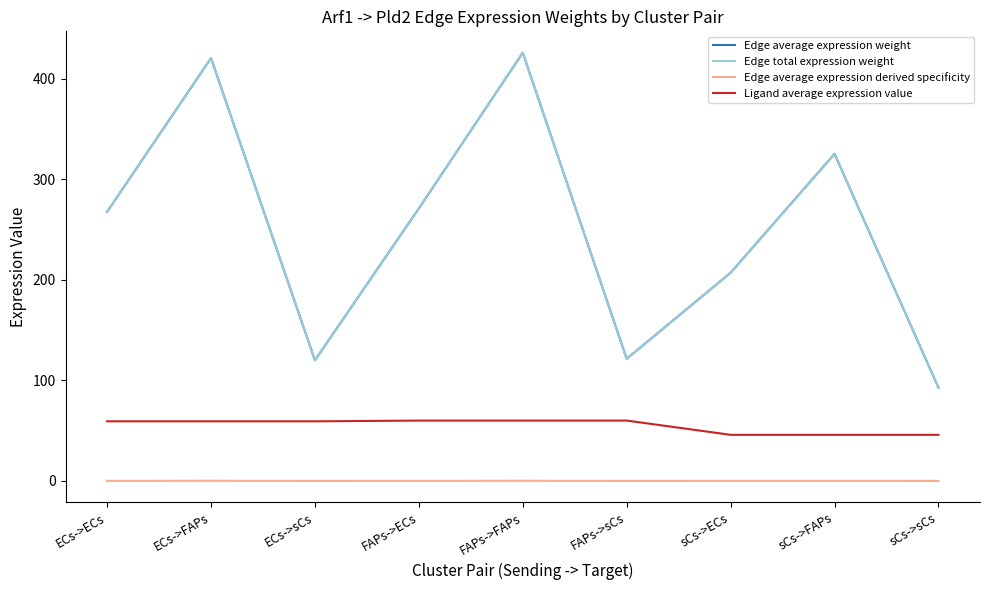

What is the difference between the maximum and minimum values in the Edge average expression weight series?

333.2